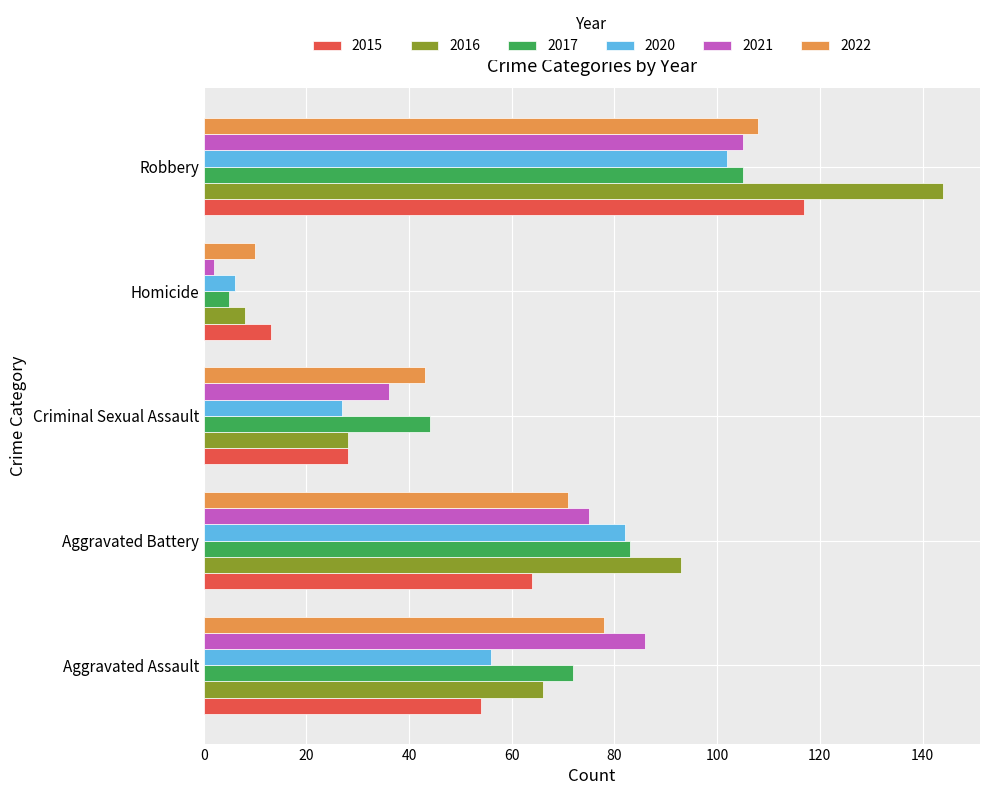

Read the 2021 value at Criminal Sexual Assault, to the nearest 50.

50